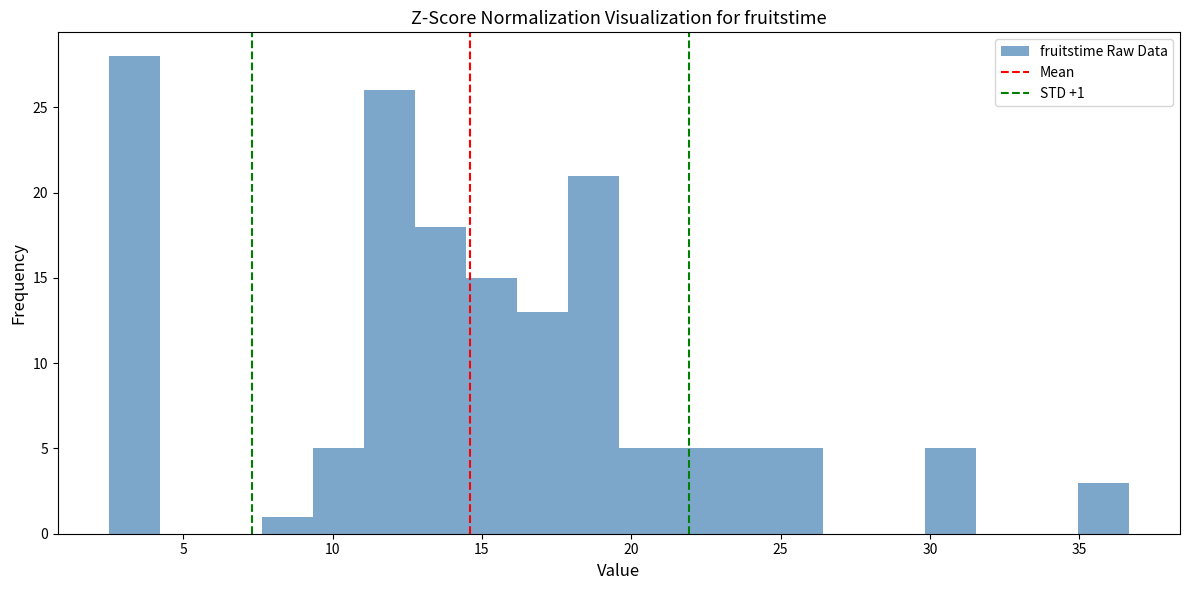

Read against the x-axis, roughly where is the centre of the tallest bar?

3.5